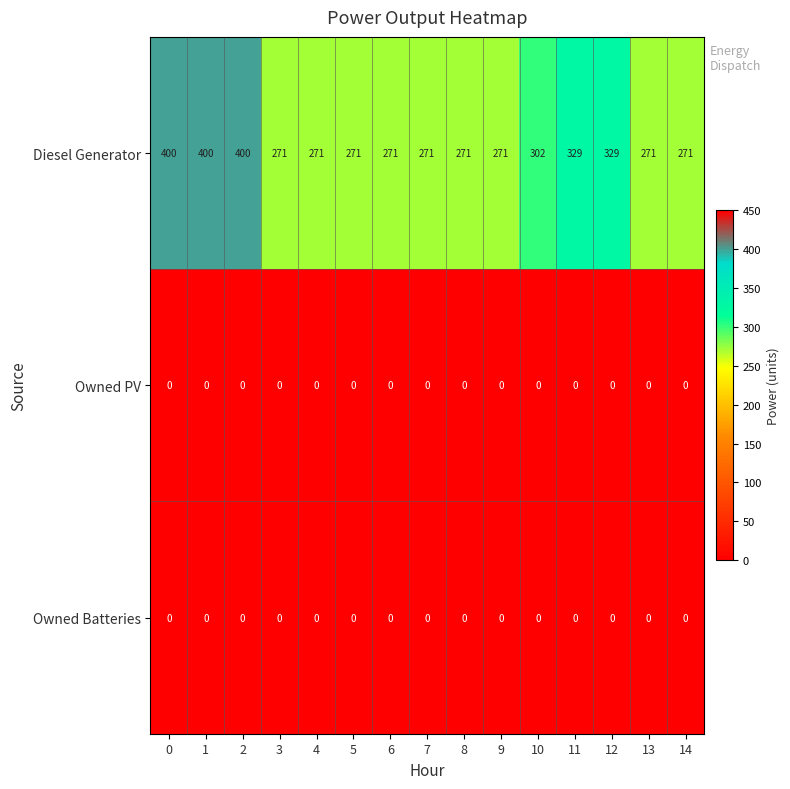

Which series has the largest total across all categories?

Diesel Generator